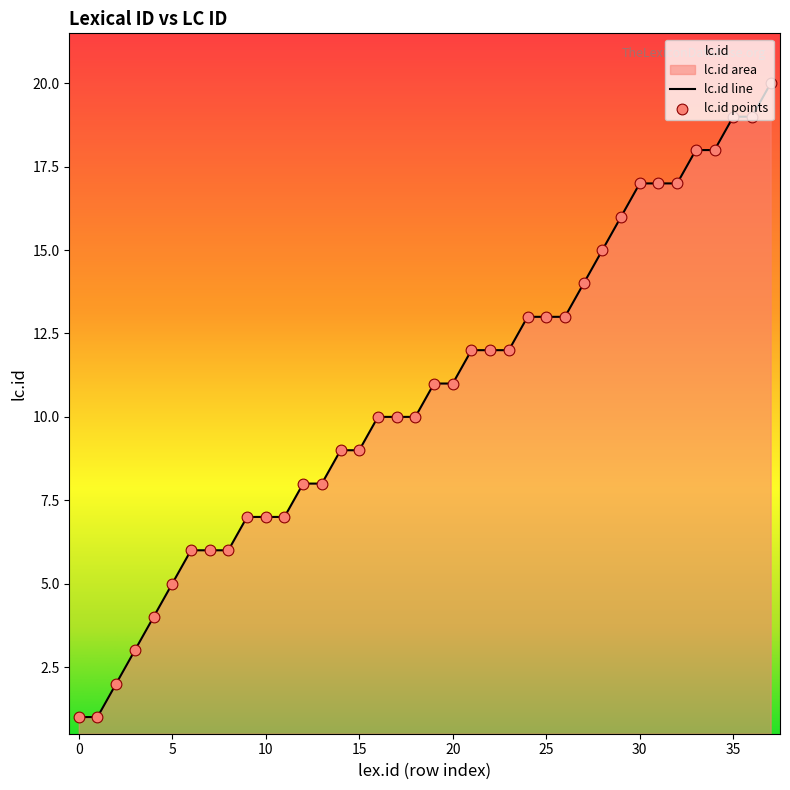

What is the difference between the maximum and minimum values?

19